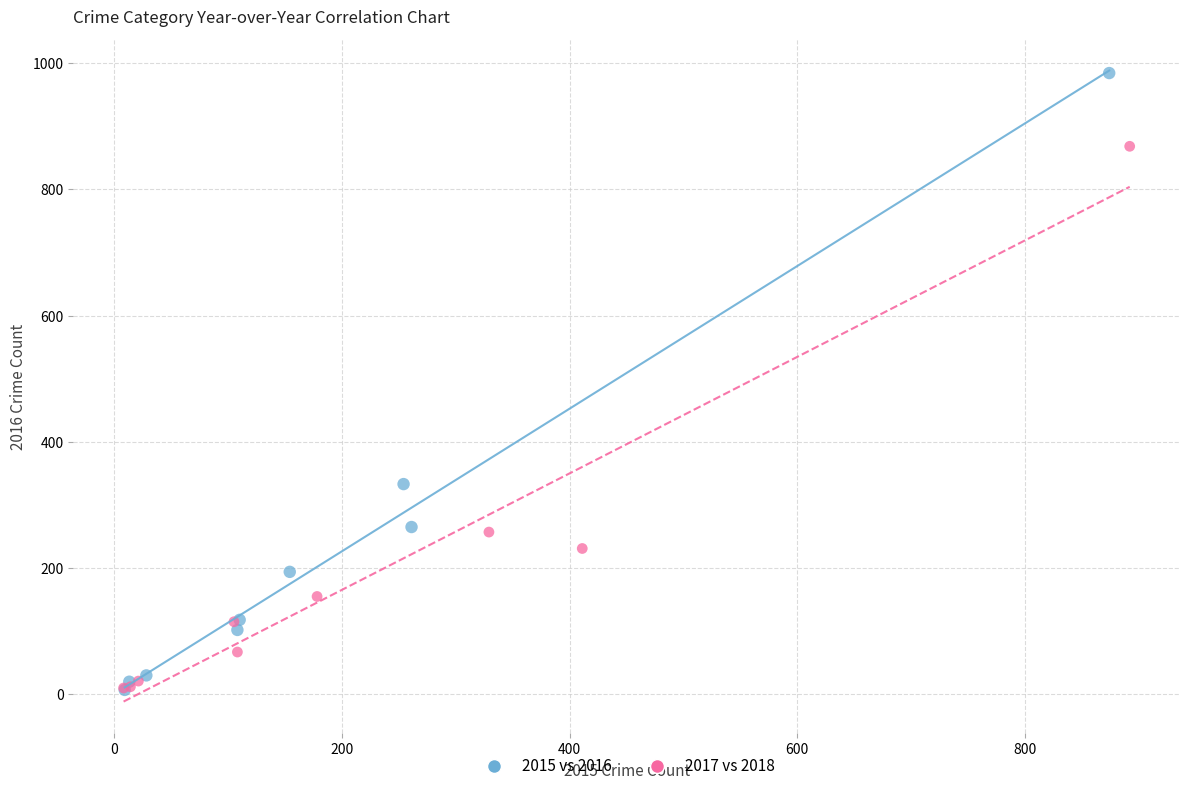

Which series has the largest Y range (max minus min)?

2015 vs 2016